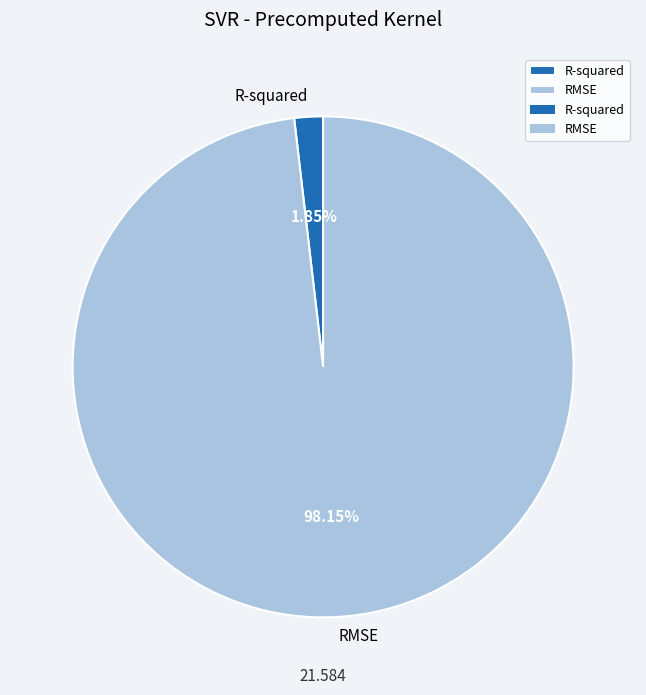

To the nearest percent, what is the combined percentage of R-squared and RMSE?

100%